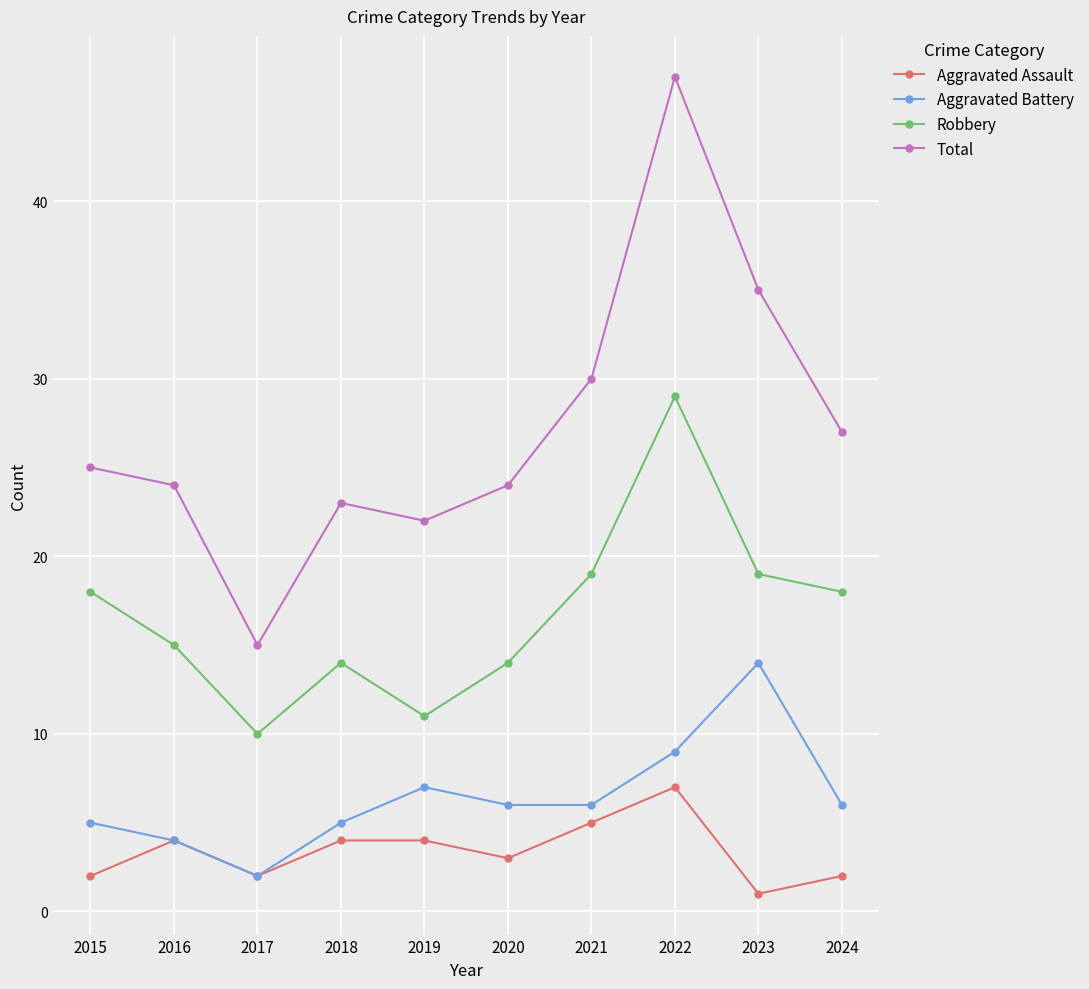

True or false: Robbery has a value of 26 at 2023.

False